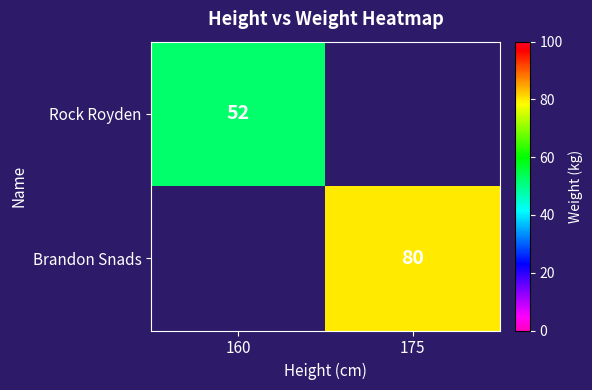

True or false: Brandon Snads has a value of 17 at 175.

False